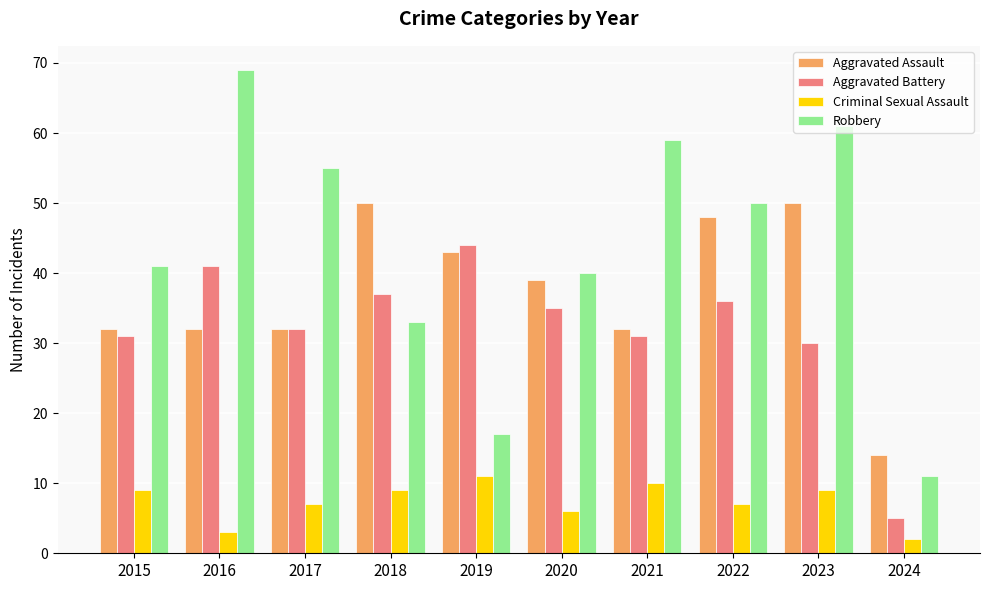

What is the sum of all Aggravated Battery values?

322